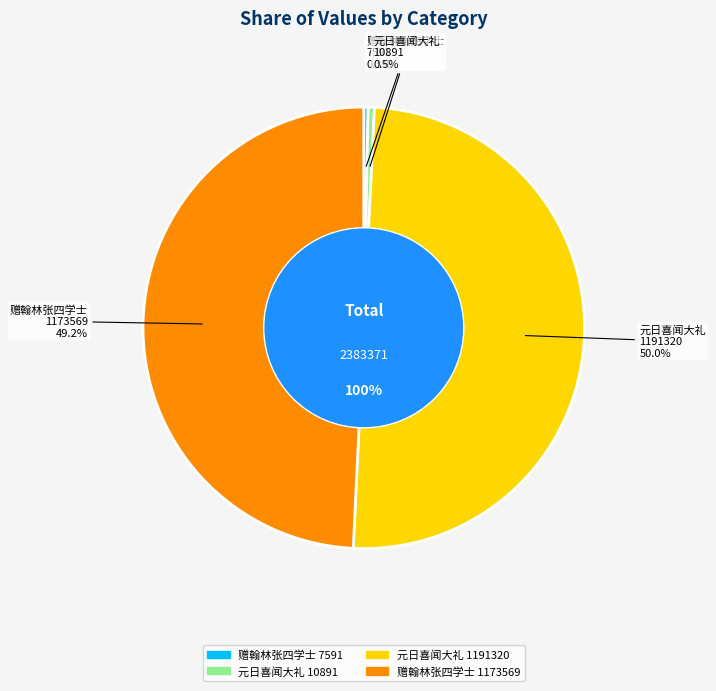

Does 赠翰林张四学士 (1173569) account for over 50% of the chart?

No